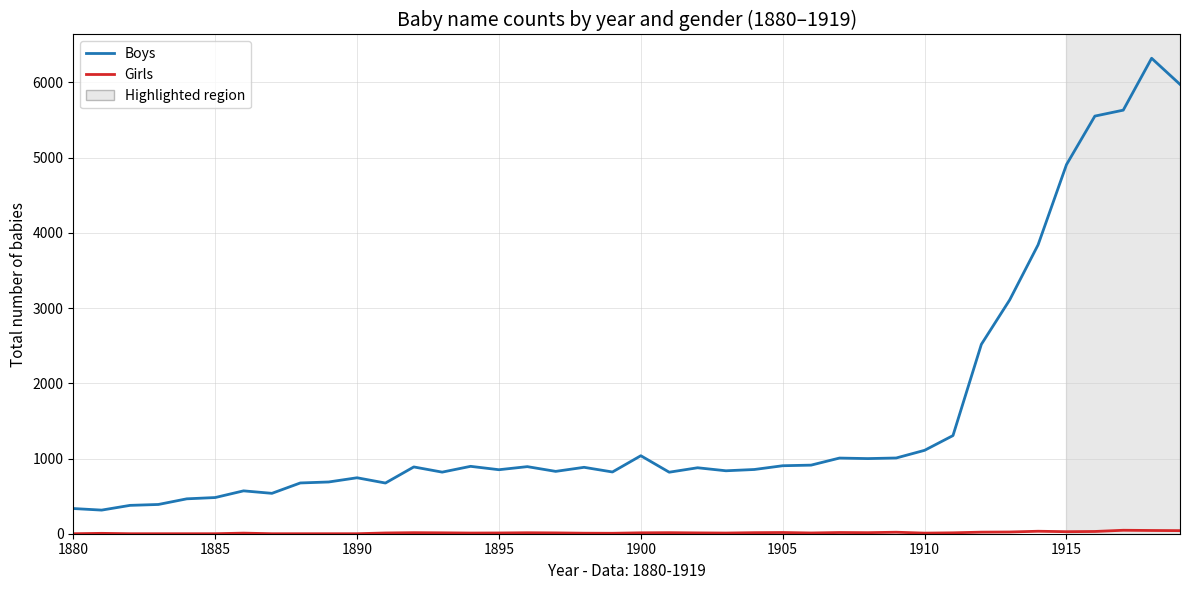

Which series has the widest spread of values?

Boys